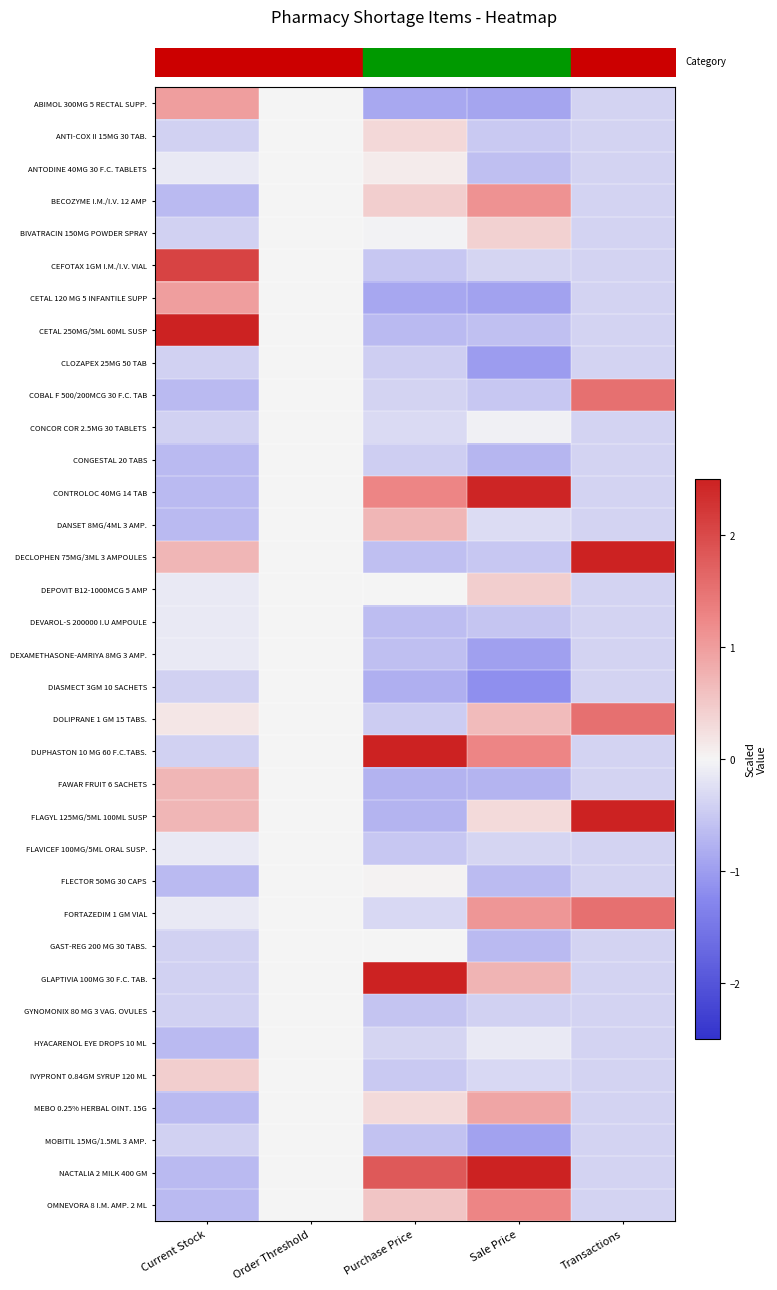

Reading left to right, what are all the values shown in this chart?

row_0: 1.0	0.0	-0.9	-0.9	-0.4
row_1: -0.4	0.0	0.3	-0.5	-0.4
row_2: -0.1	0.0	0.1	-0.6	-0.4
row_3: -0.7	0.0	0.4	1.1	-0.4
row_4: -0.4	0.0	-0.0	0.4	-0.4
row_5: 2.1	0.0	-0.5	-0.4	-0.4
row_6: 1.0	0.0	-0.9	-1.0	-0.4
row_7: 2.5	0.0	-0.7	-0.6	-0.4
row_8: -0.4	0.0	-0.4	-1.0	-0.4
row_9: -0.7	0.0	-0.4	-0.5	1.5
row_10: -0.4	0.0	-0.3	-0.0	-0.4
row_11: -0.7	0.0	-0.4	-0.7	-0.4
row_12: -0.7	0.0	1.3	2.4	-0.4
row_13: -0.7	0.0	0.7	-0.3	-0.4
row_14: 0.7	0.0	-0.6	-0.5	2.5
row_15: -0.1	0.0	0.0	0.4	-0.4
row_16: -0.1	0.0	-0.6	-0.5	-0.4
row_17: -0.1	0.0	-0.6	-1.0	-0.4
row_18: -0.4	0.0	-0.8	-1.2	-0.4
row_19: 0.2	0.0	-0.5	0.7	1.5
row_20: -0.4	0.0	2.5	1.3	-0.4
row_21: 0.7	0.0	-0.8	-0.7	-0.4
row_22: 0.7	0.0	-0.7	0.3	2.5
row_23: -0.1	0.0	-0.5	-0.4	-0.4
row_24: -0.7	0.0	0.0	-0.6	-0.4
row_25: -0.1	0.0	-0.3	1.1	1.5
row_26: -0.4	0.0	-0.0	-0.7	-0.4
row_27: -0.4	0.0	2.5	0.7	-0.4
row_28: -0.4	0.0	-0.5	-0.4	-0.4
row_29: -0.7	0.0	-0.4	-0.1	-0.4
row_30: 0.4	0.0	-0.5	-0.3	-0.4
row_31: -0.7	0.0	0.3	0.9	-0.4
row_32: -0.4	0.0	-0.6	-1.0	-0.4
row_33: -0.7	0.0	1.8	2.5	-0.4
row_34: -0.7	0.0	0.5	1.3	-0.4